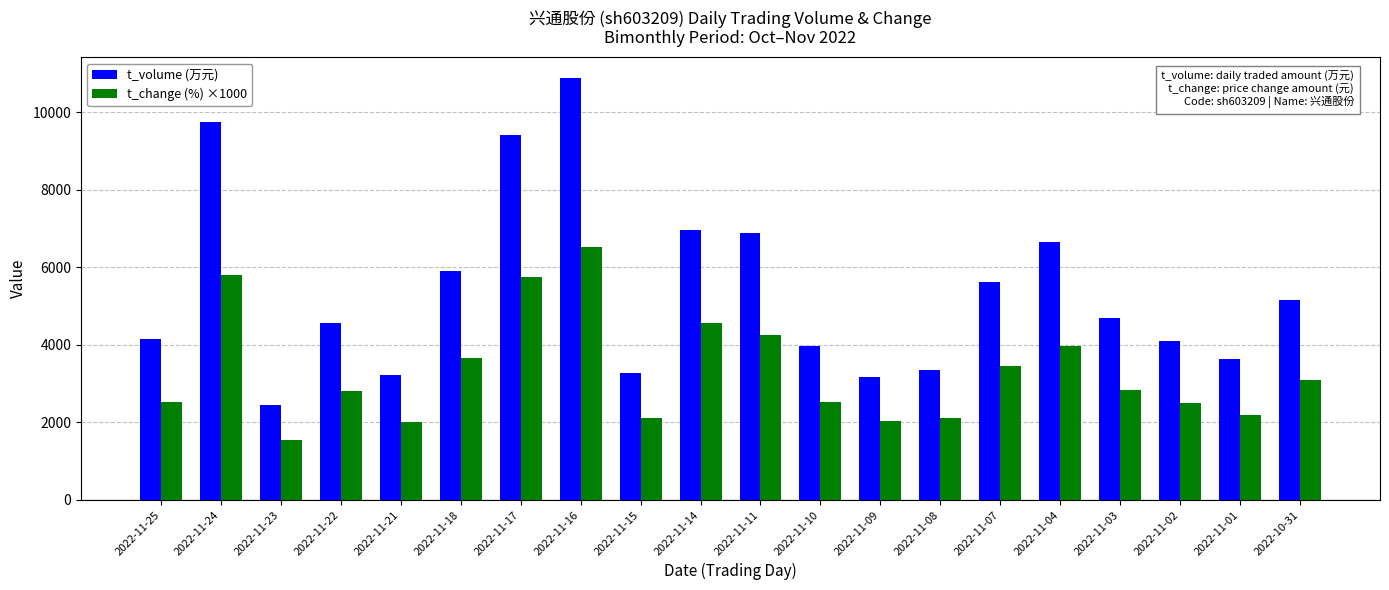

Where is t_volume (万元) nearest to the value 6660?

2022-11-04